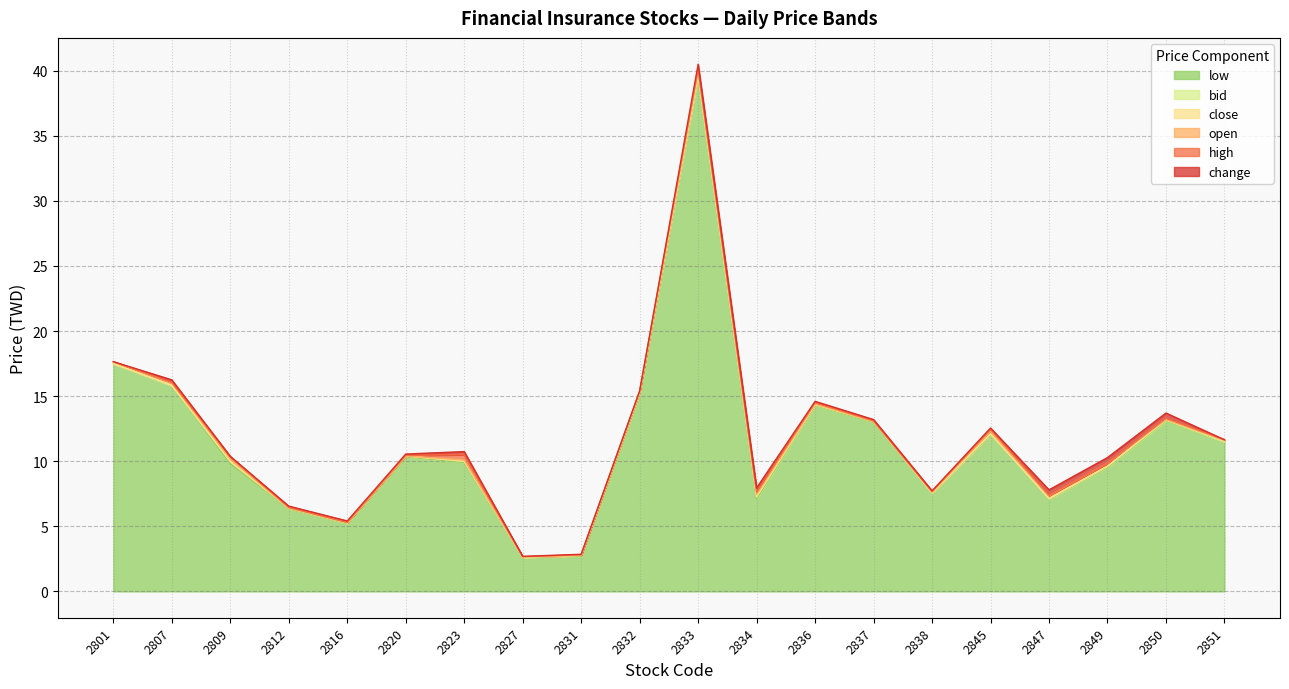

What is the maximum value for low?

39.7